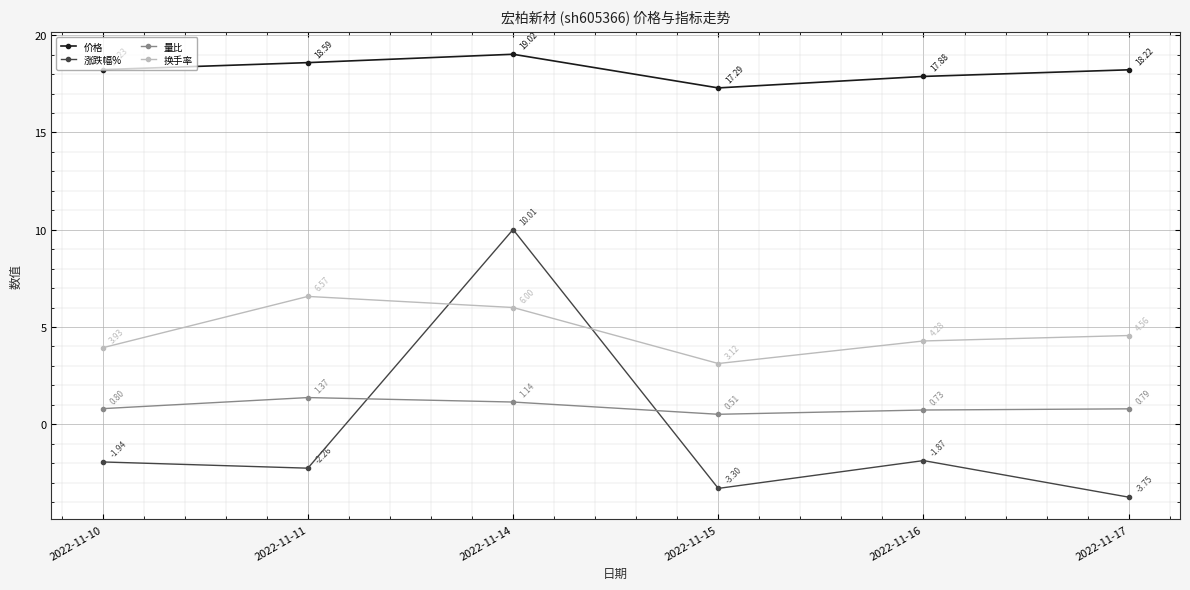

What is the greatest value displayed?

19.0